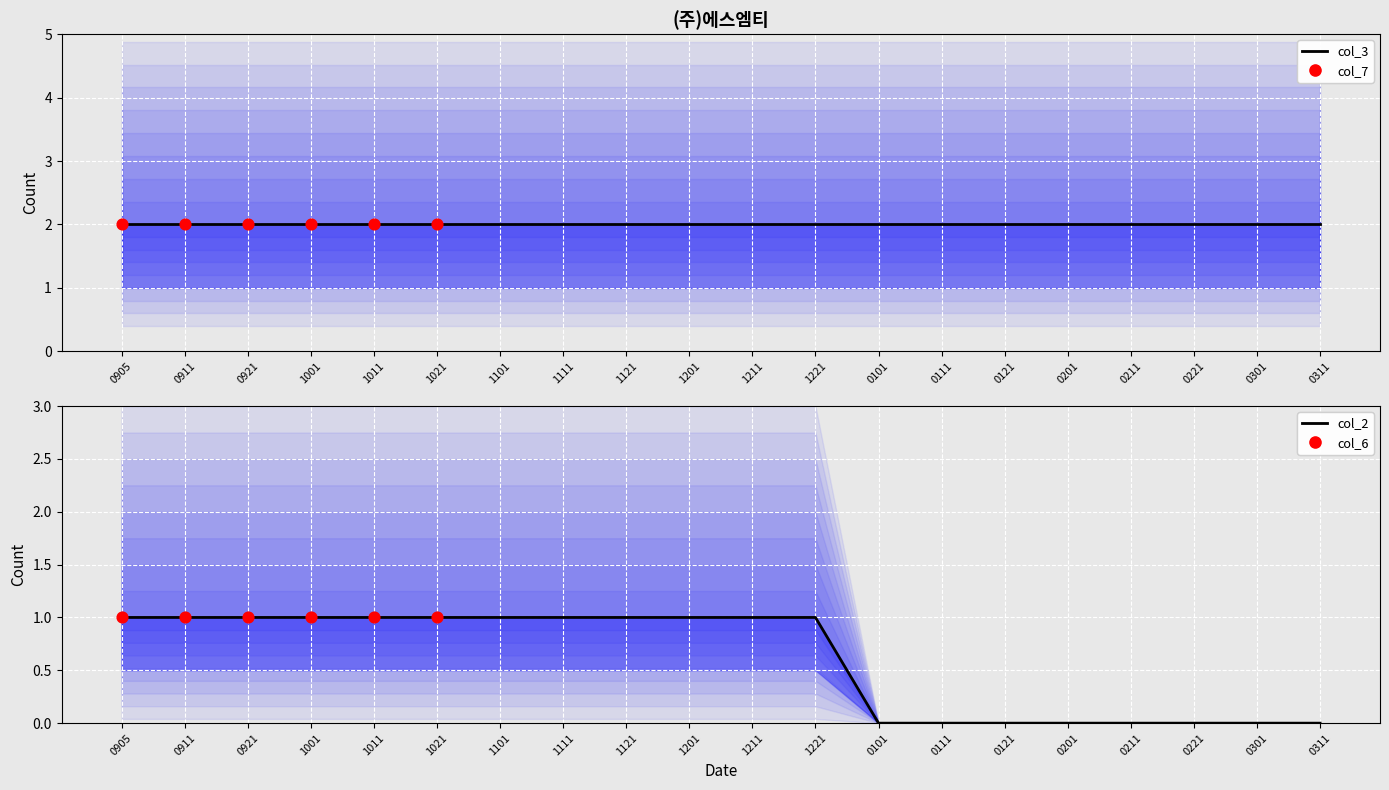

Which series reaches the minimum Y coordinate?

col_2